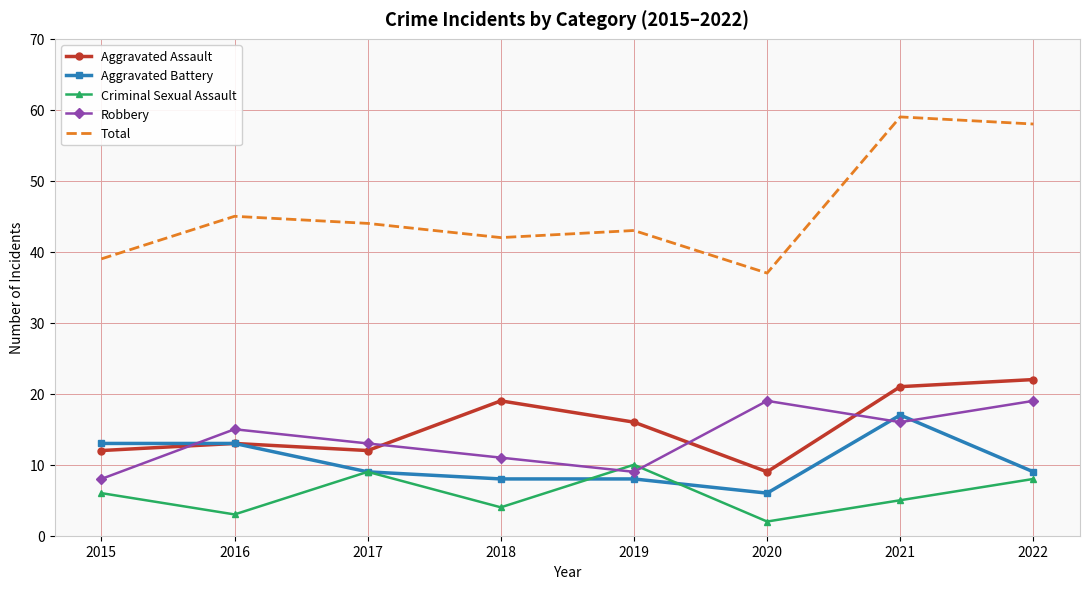

How many series are shown in this chart?

5